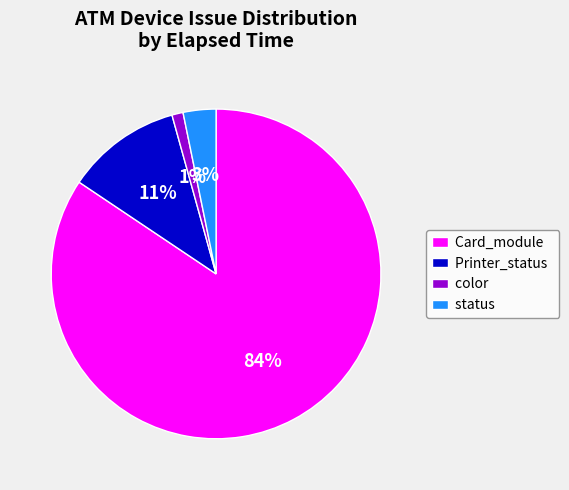

Rank the categories by value from lowest to highest.

color, status, Printer_status, Card_module